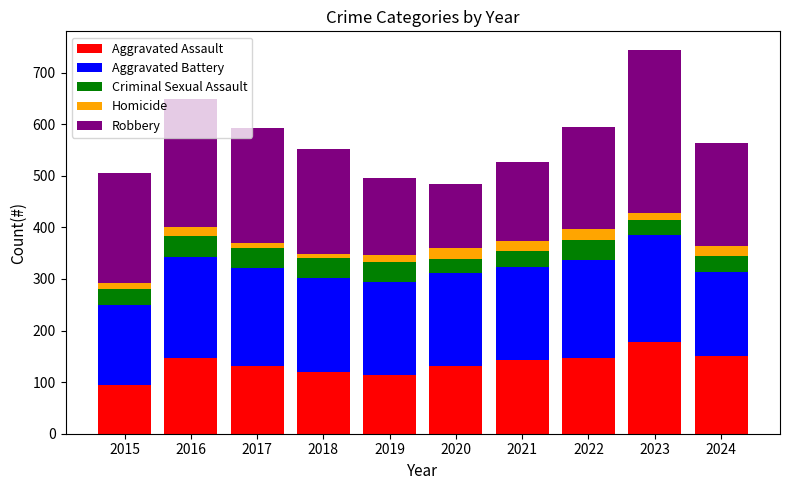

What is the difference between the maximum and second lowest values in the Aggravated Assault series?

64